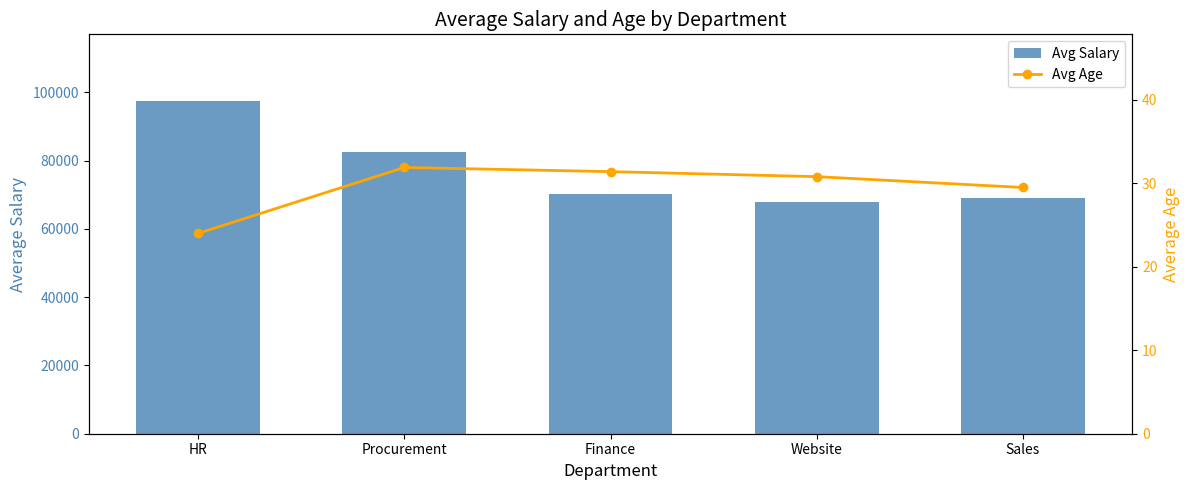

At which label does Avg Salary first exceed 70196?

HR